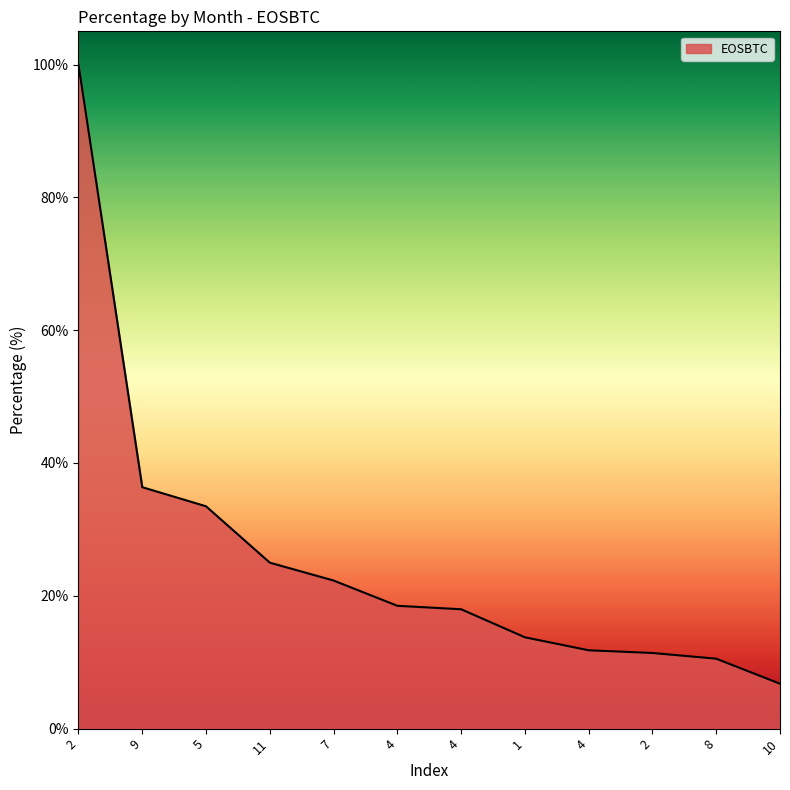

What is the label of the 7th point from the right?

4